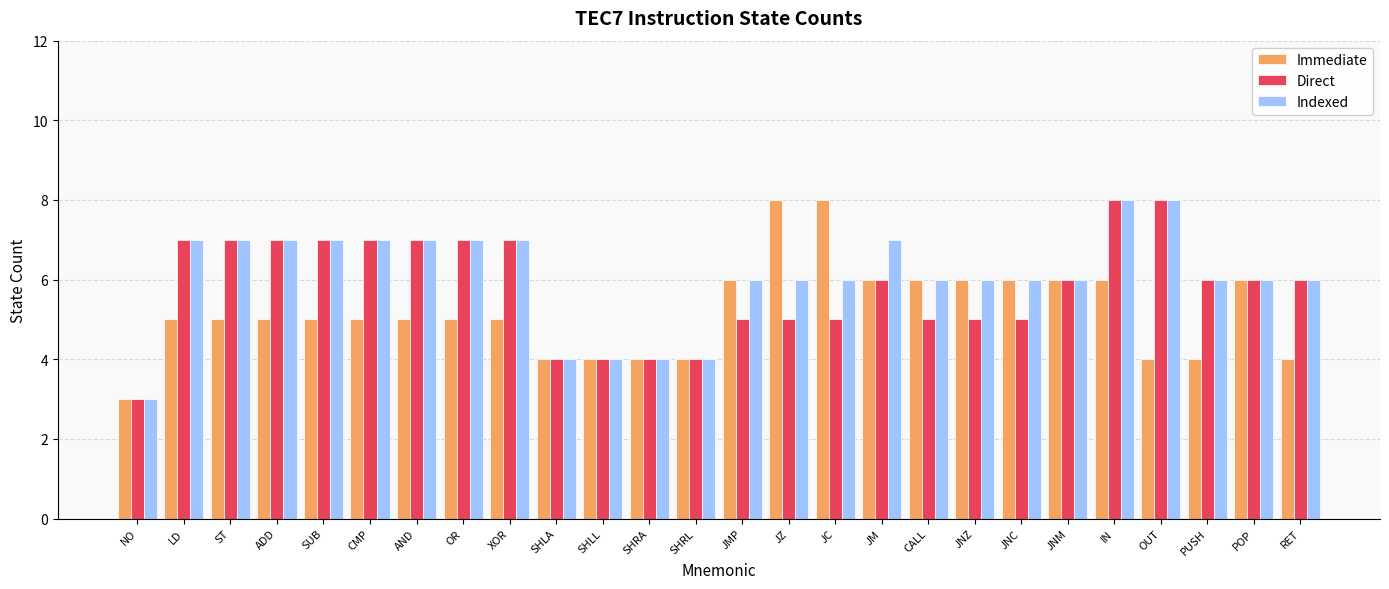

Reading right to left, what are all the values shown in this chart?

Immediate: RET=4	POP=6	PUSH=4	OUT=4	IN=6	JNM=6	JNC=6	JNZ=6	CALL=6	JM=6	JC=8	JZ=8	JMP=6	SHRL=4	SHRA=4	SHLL=4	SHLA=4	XOR=5	OR=5	AND=5	CMP=5	SUB=5	ADD=5	ST=5	LD=5	NO=3
Direct: RET=6	POP=6	PUSH=6	OUT=8	IN=8	JNM=6	JNC=5	JNZ=5	CALL=5	JM=6	JC=5	JZ=5	JMP=5	SHRL=4	SHRA=4	SHLL=4	SHLA=4	XOR=7	OR=7	AND=7	CMP=7	SUB=7	ADD=7	ST=7	LD=7	NO=3
Indexed: RET=6	POP=6	PUSH=6	OUT=8	IN=8	JNM=6	JNC=6	JNZ=6	CALL=6	JM=7	JC=6	JZ=6	JMP=6	SHRL=4	SHRA=4	SHLL=4	SHLA=4	XOR=7	OR=7	AND=7	CMP=7	SUB=7	ADD=7	ST=7	LD=7	NO=3